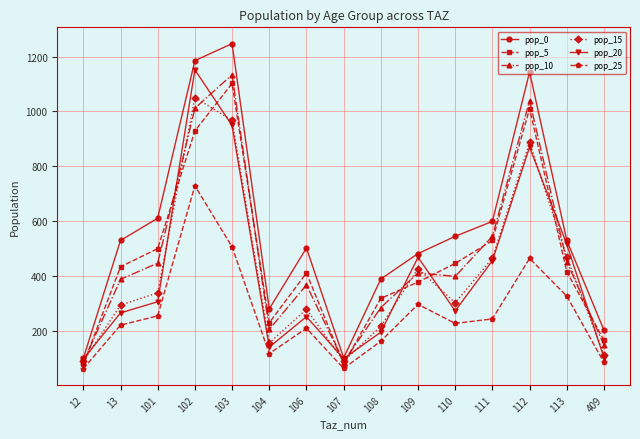

True or false: pop_20 has more than 0 interior local peaks.

True